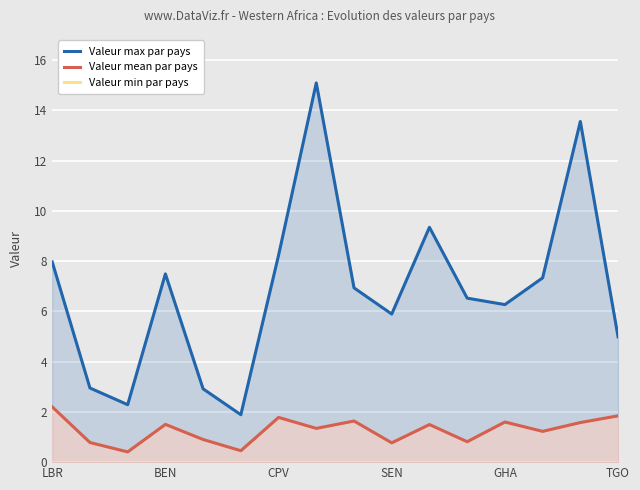

Which category has the lowest value across all series?

LBR